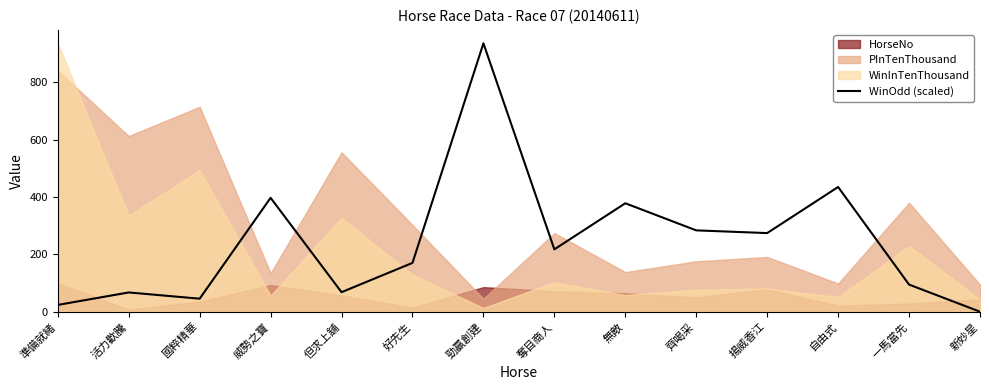

Reading left to right, extract all data points from this chart.

準備就緒=23.6	活力歡騰=67.1	國粹精華=45.4	威勢之寶=397.1	但求上舖=68.1	好先生=170.2	勁贏創建=936.0	奪目商人=217.5	無敵=378.2	齊喝采=283.6	揚威香江=274.2	自由式=434.9	一馬當先=94.5	新妙星=0.0